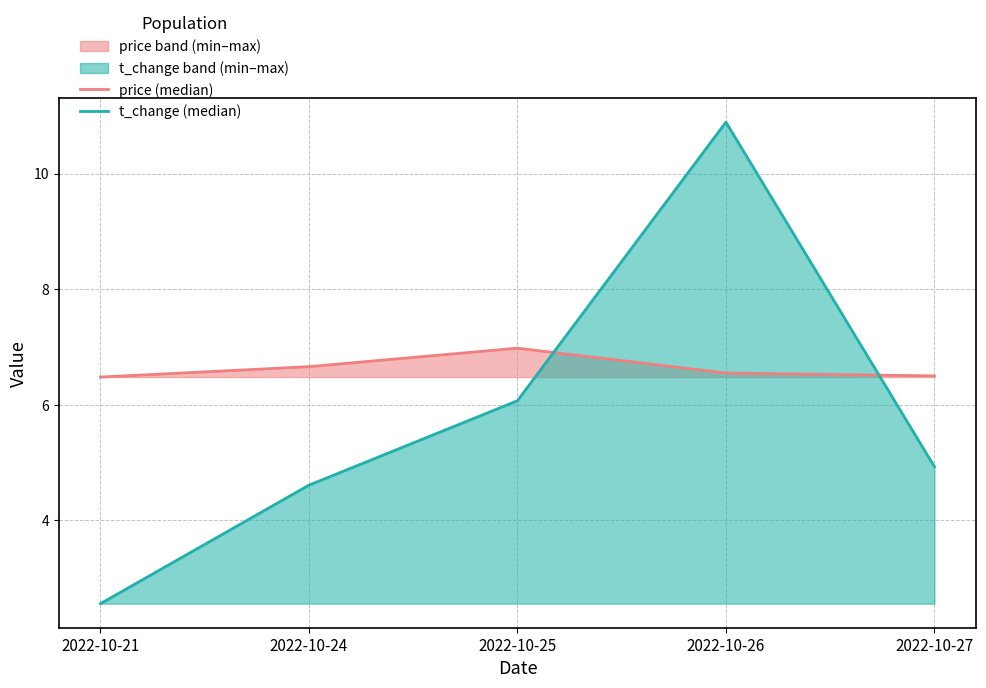

True or false: t_change (median) and price (median) intersect in this chart.

True